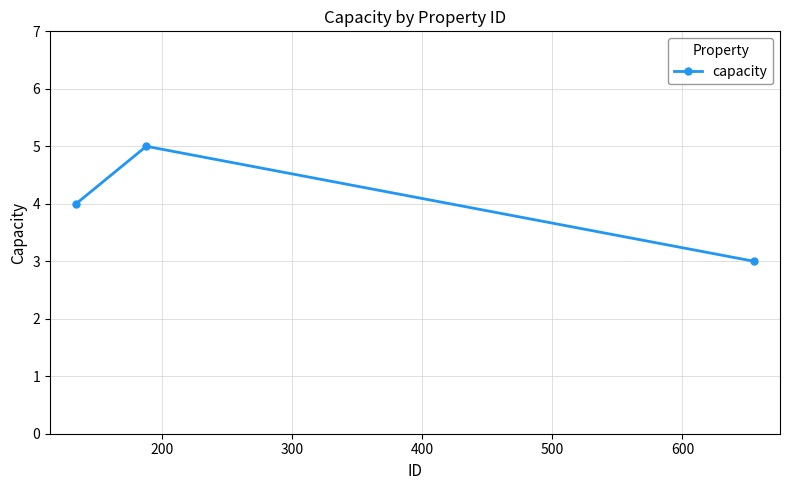

Reading right to left, what are all the values shown in this chart?

3	5	4